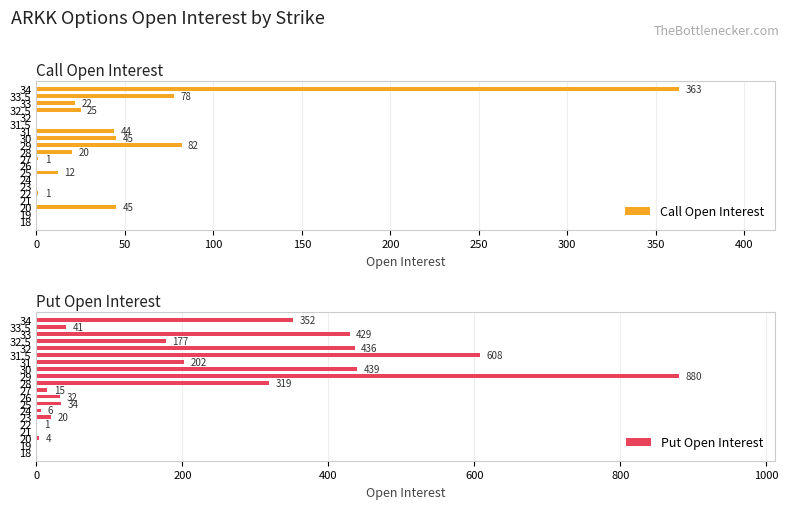

What is the sum of all Call Open Interest values?

738